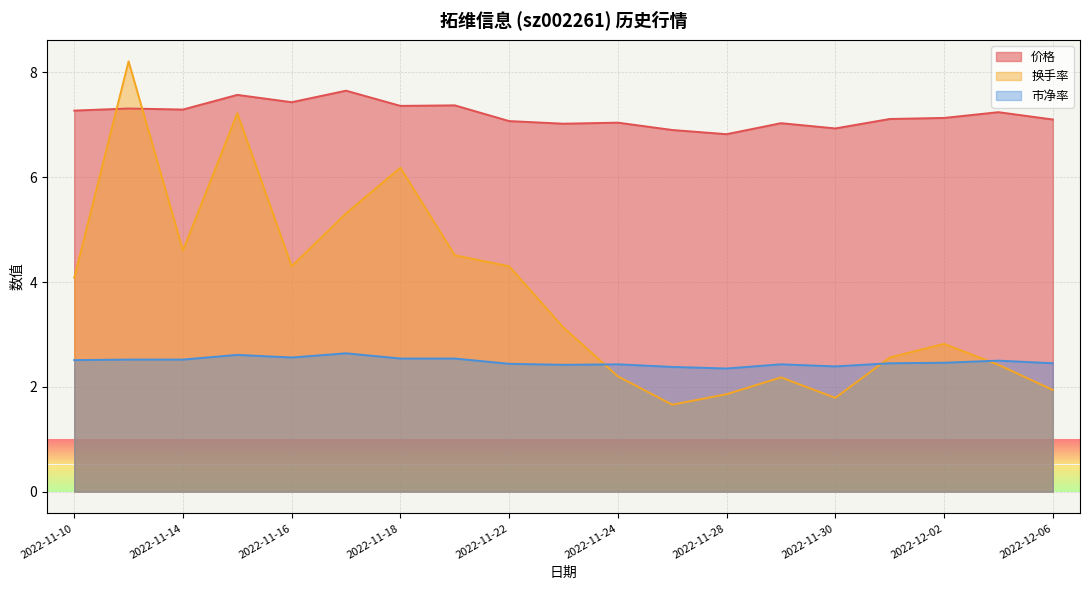

How many interior local valleys does the 市净率 series have?

4